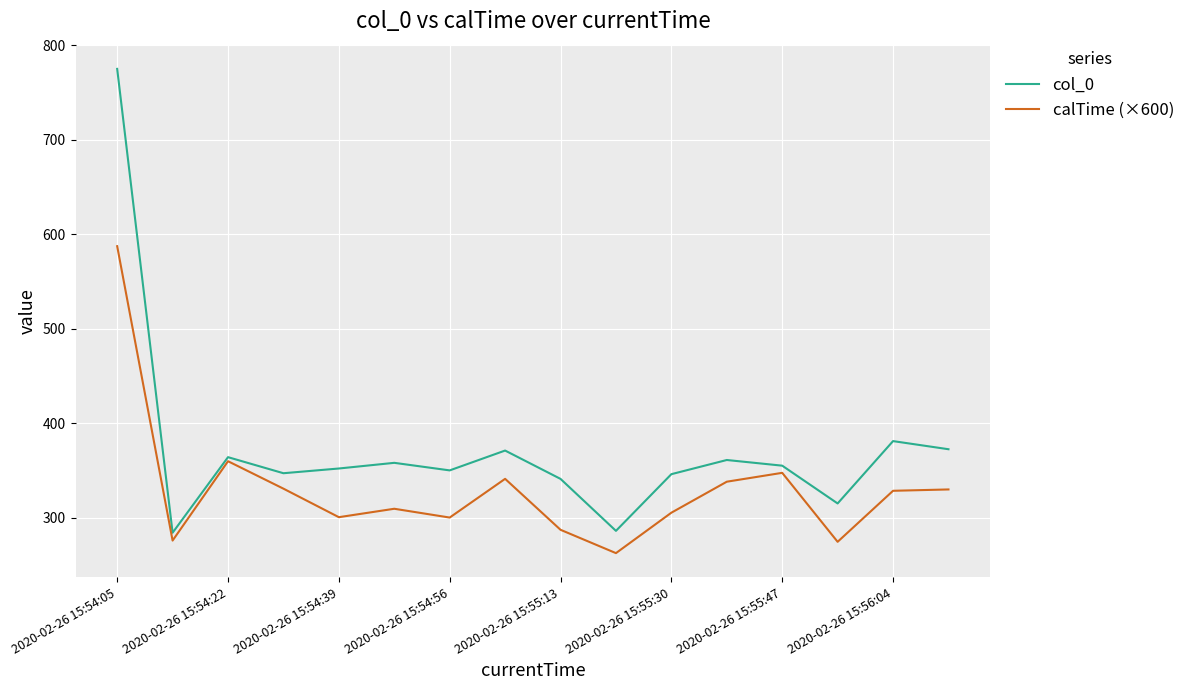

Which series has the largest total across all categories?

col_0